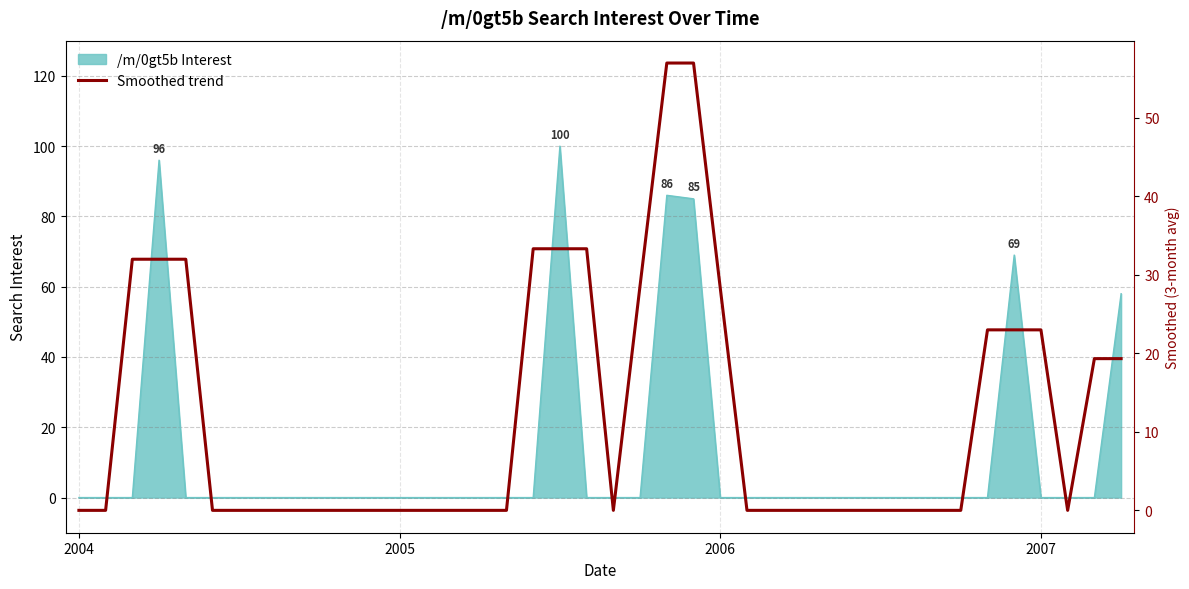

What is the sum of the values at 8 and 4?

32.0